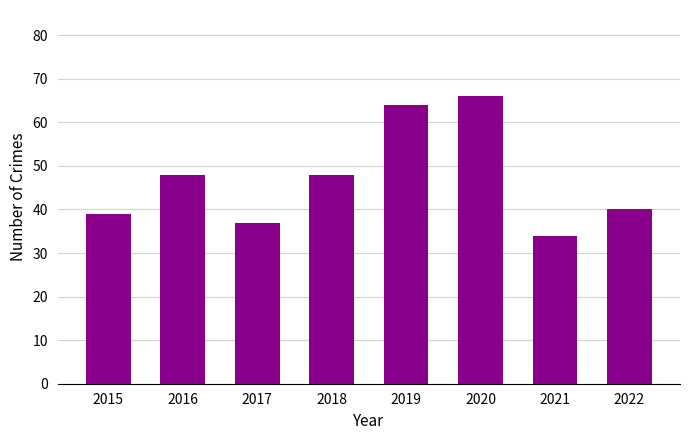

What is the average value?

47